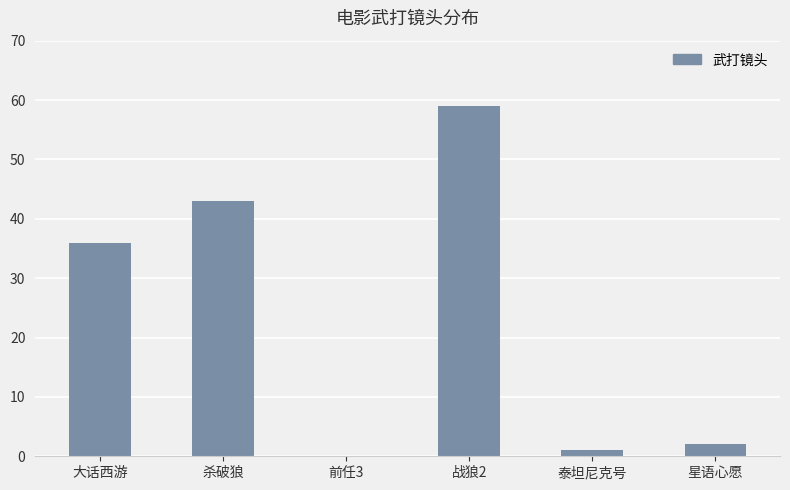

The chart shows a value of 59 at 战狼2. True or false?

True